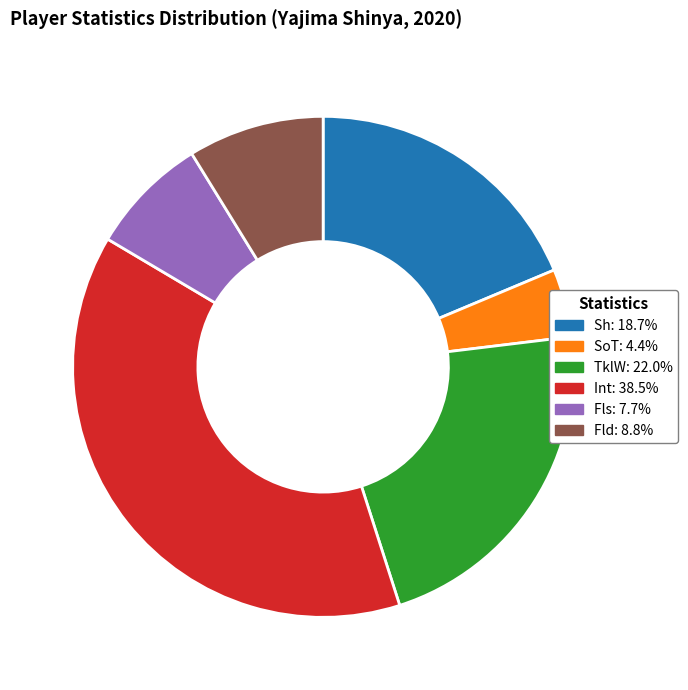

What is the ratio of the value at TklW to the value at Fls?

2.9